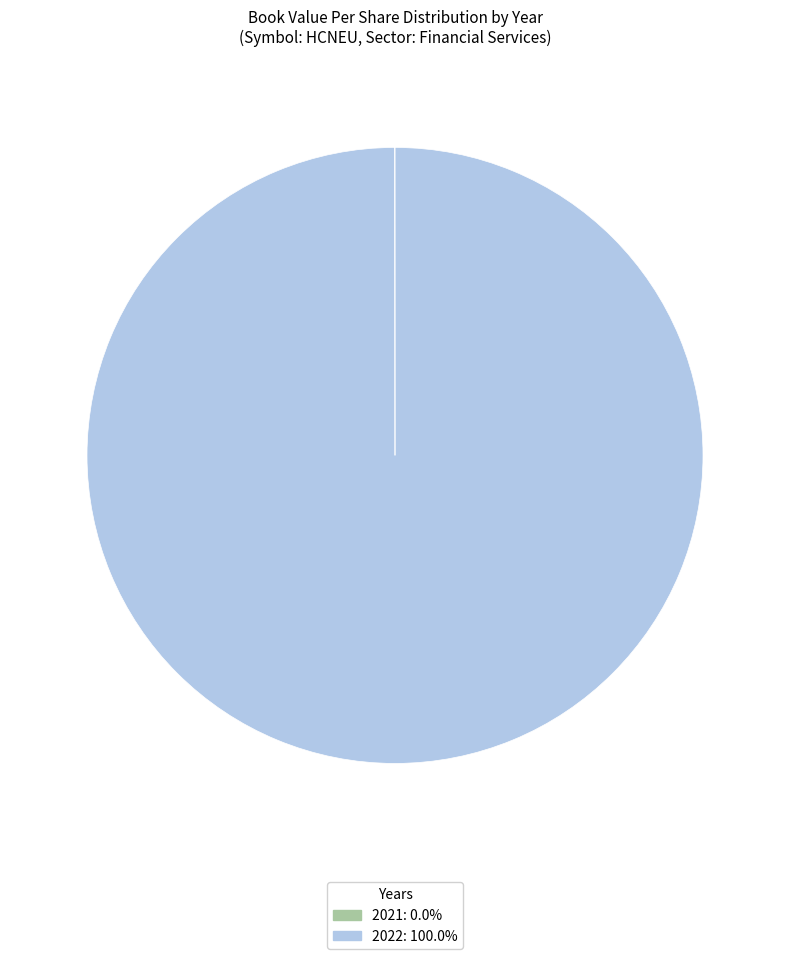

Which category has the biggest portion of the pie?

2022